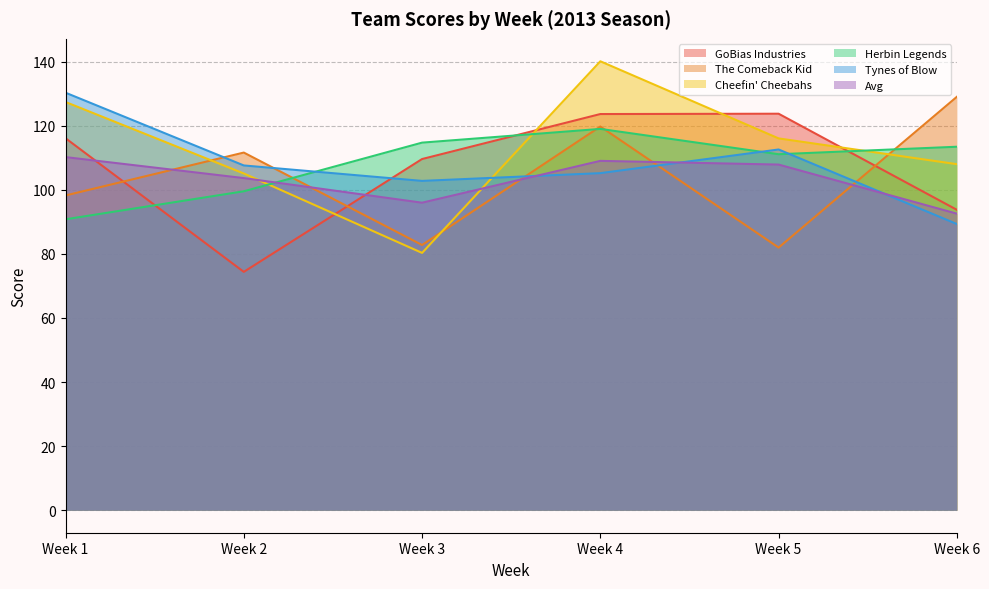

Where does the The Comeback Kid series first go above 111?

Week 2